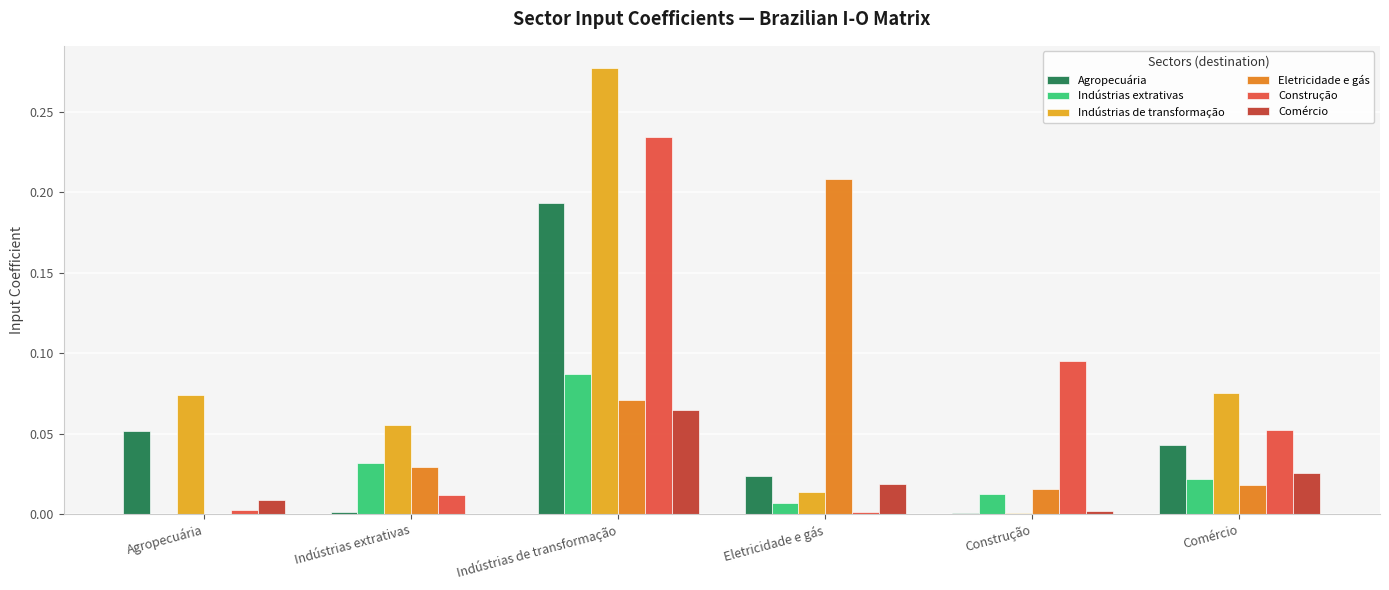

Which label corresponds to the largest value in the chart?

Indústrias de transformação